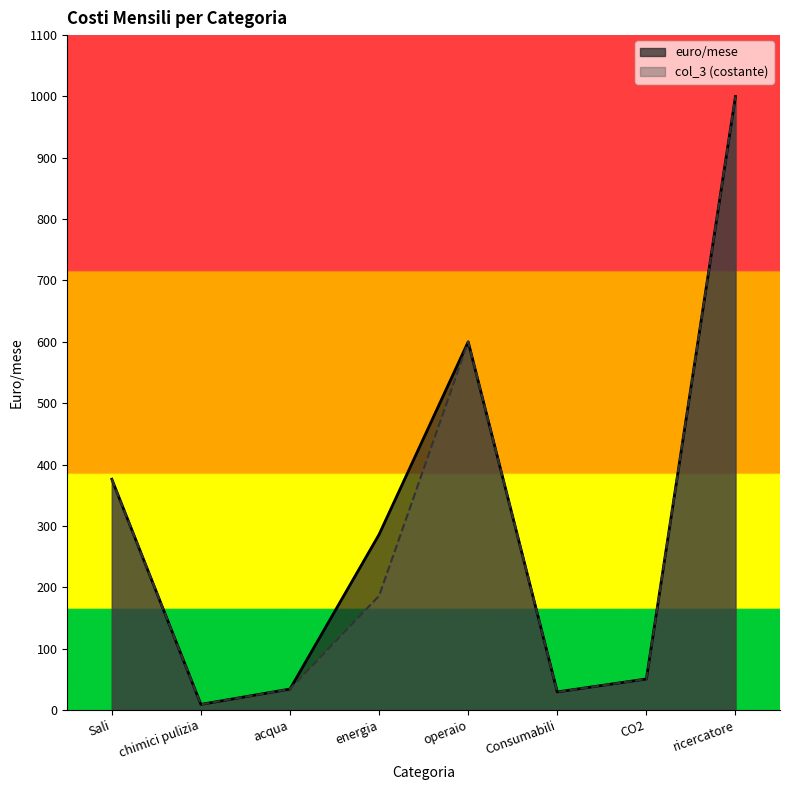

Which series has the widest spread of values?

euro/mese